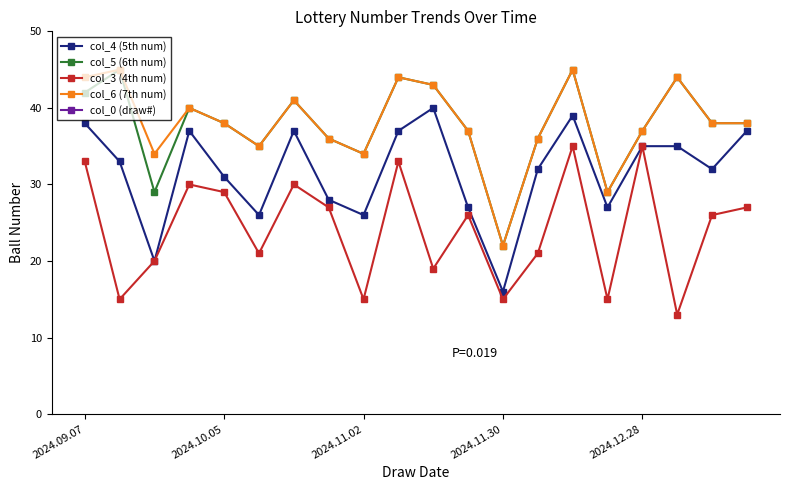

What value does the col_3 (4th num) series have at 14, to the nearest 10?

40